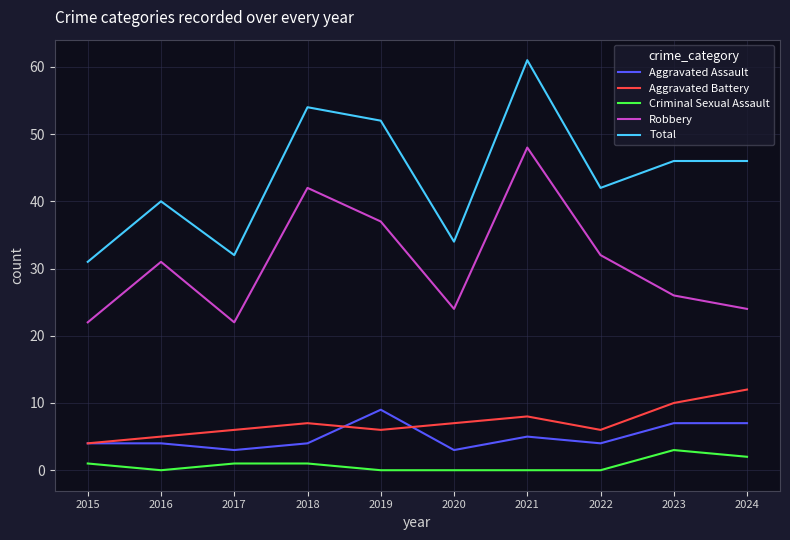

What is the greatest value displayed?

61